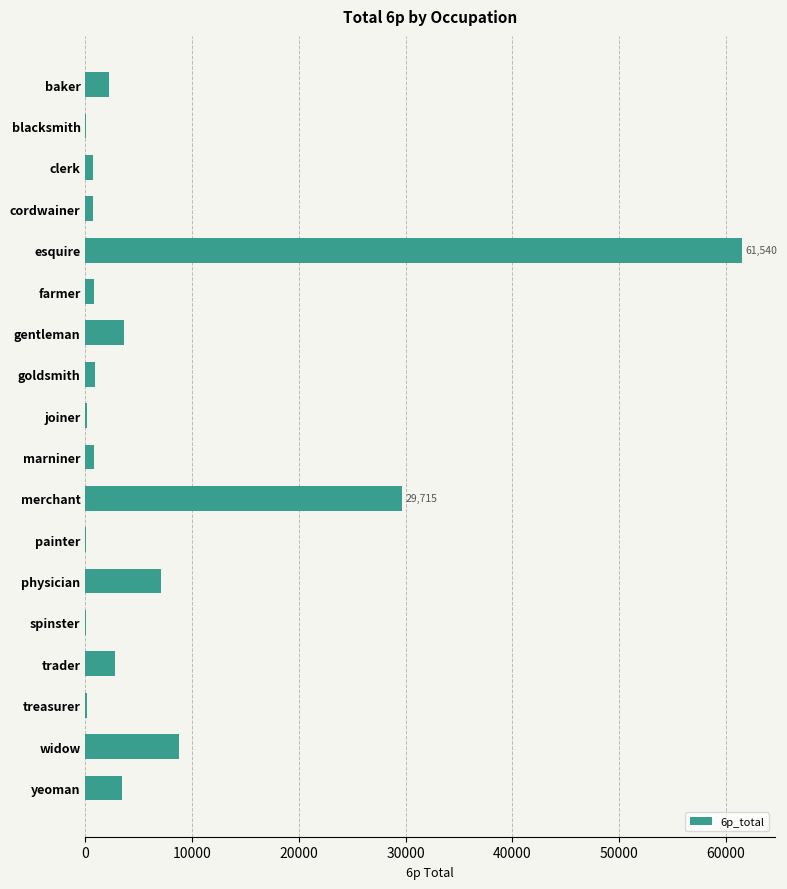

Which label corresponds to the largest value in the chart?

esquire